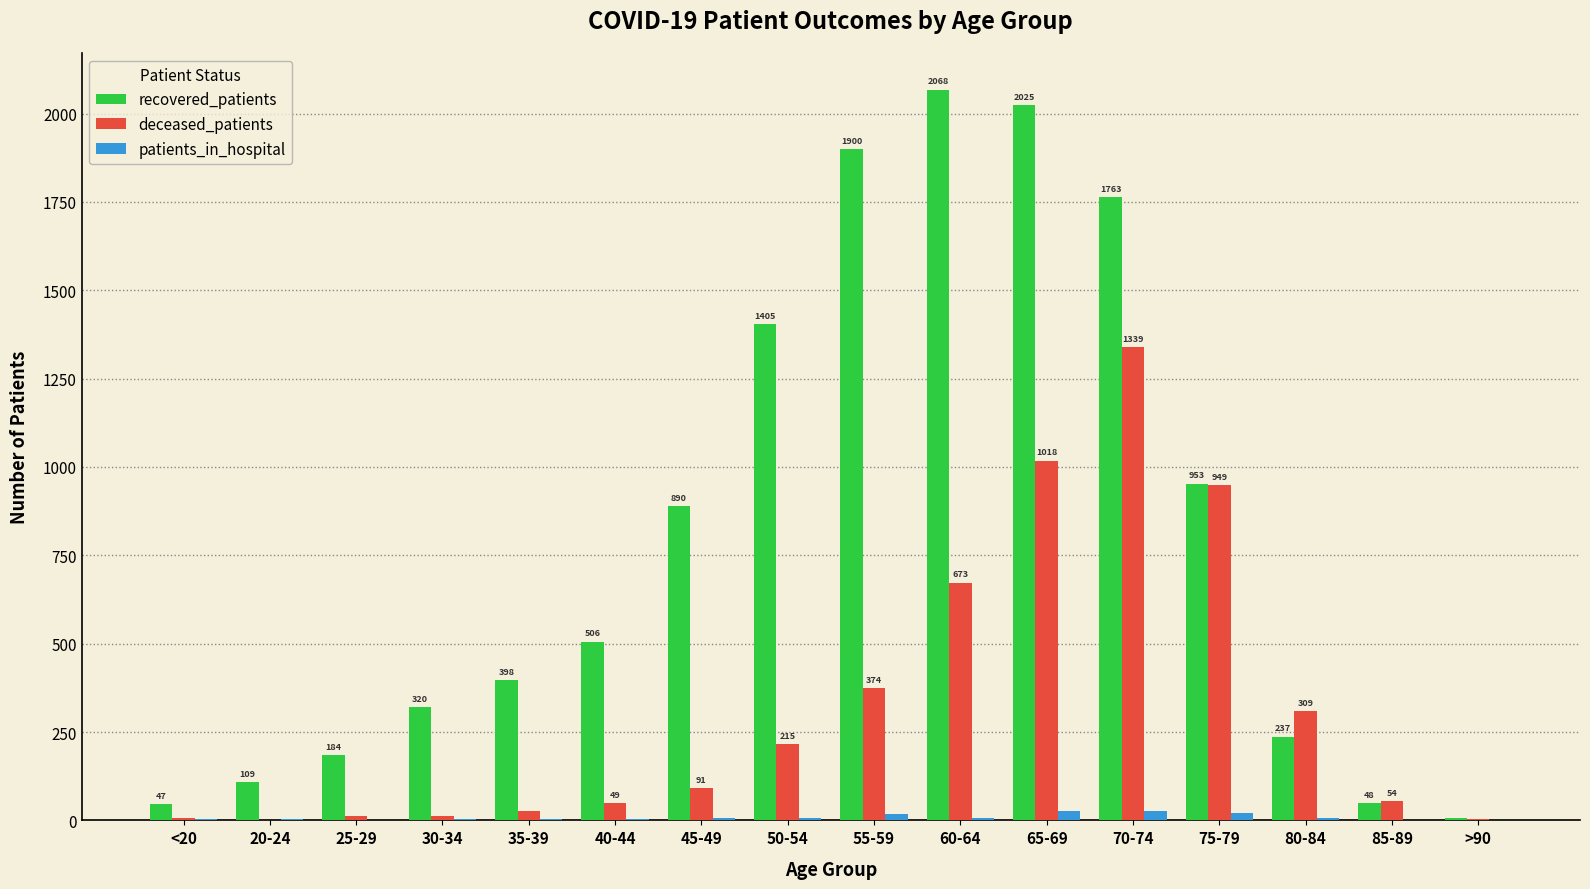

What is the difference between the recovered_patients values at 50-54 and 55-59?

495